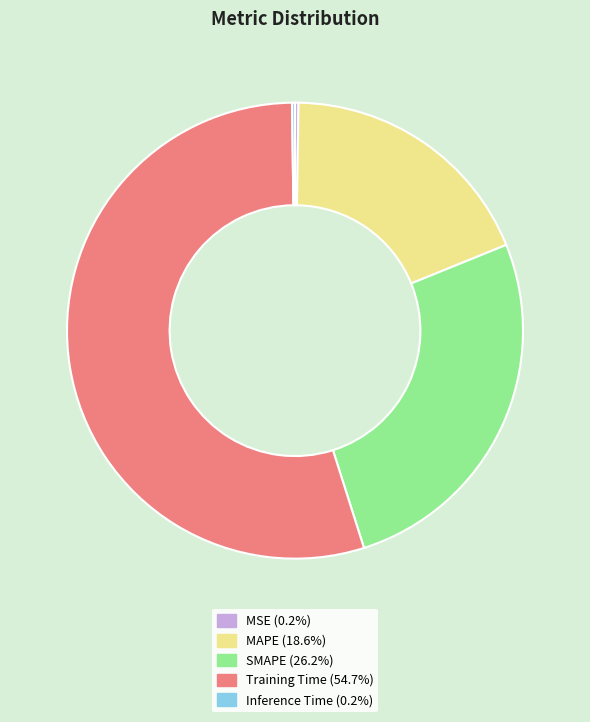

Does Training Time (54.7%) represent more than half of the total?

Yes